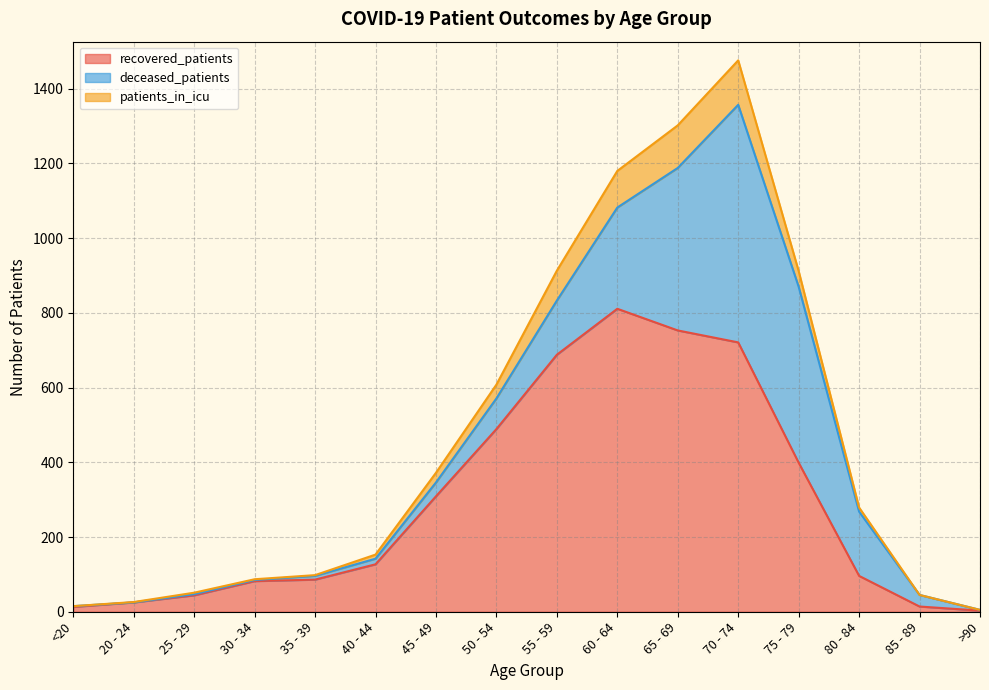

At which category is the sum across all series the highest?

70 - 74